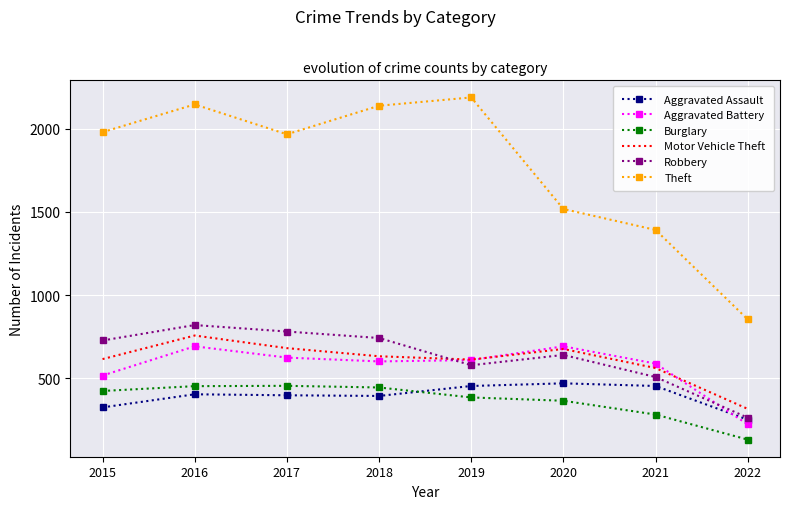

What is the minimum value for Burglary?

129